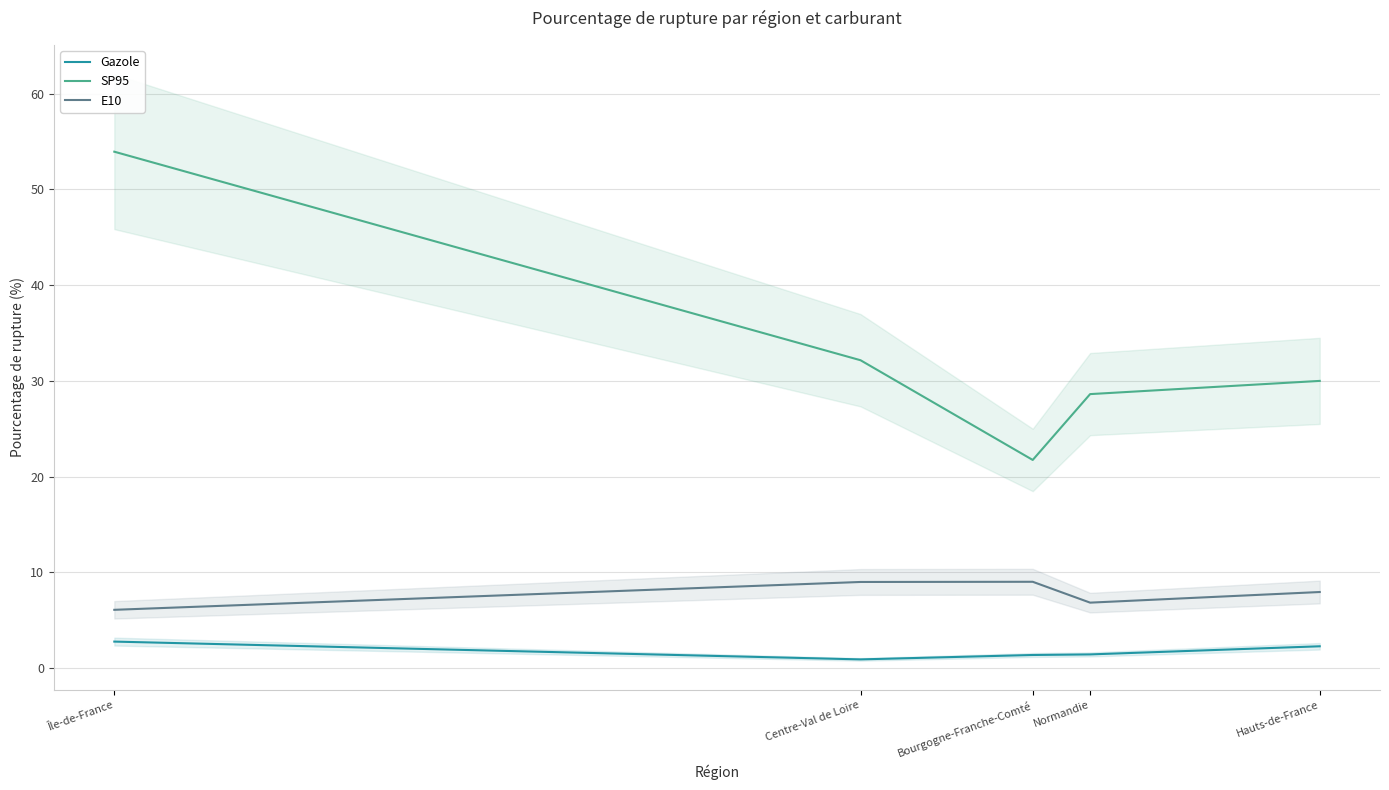

Is the value of Gazole at Hauts-de-France greater than the value of SP95 at Hauts-de-France?

No